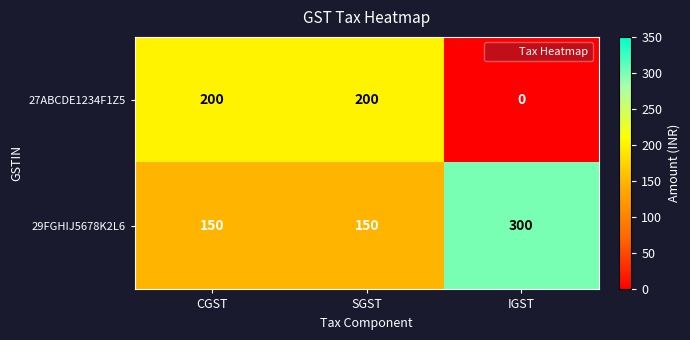

List the series in order of their overall mean, lowest first.

27ABCDE1234F1Z5, 29FGHIJ5678K2L6